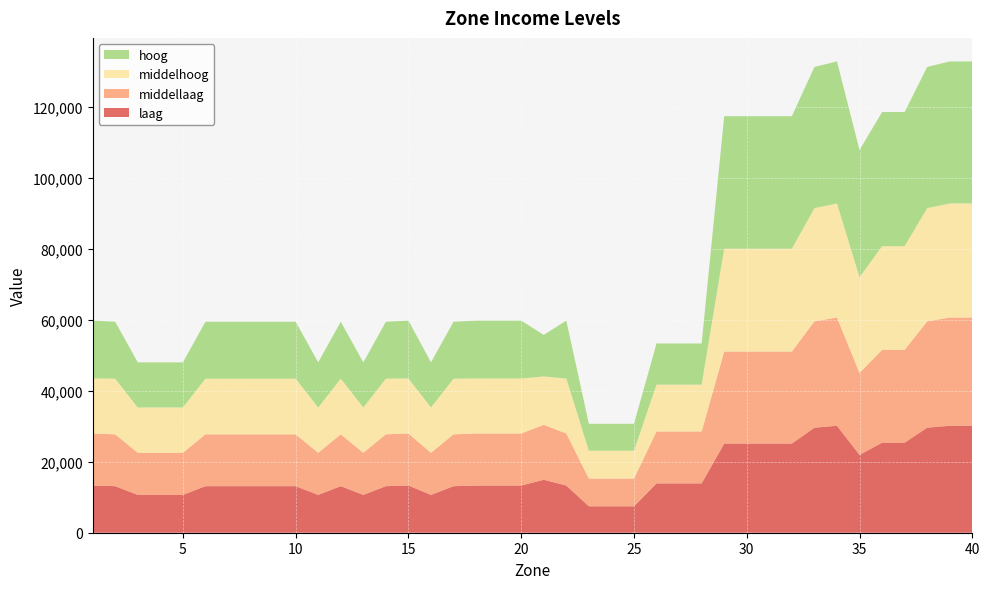

Reading left to right, transcribe all the data shown in this chart.

laag: 13294	13115	10663	10663	10663	13115	13115	13115	13115	13115	10663	13115	10663	13115	13294	10663	13115	13294	13294	13294	14923	13294	7444	7444	7444	13898	13898	13898	25117	25117	25117	25117	29597	30146	21926	25377	25377	29597	30146	30146
middellaag: 14672	14615	11855	11855	11855	14615	14615	14615	14615	14615	11855	14615	11855	14615	14672	11855	14615	14672	14672	14672	15472	14672	7820	7820	7820	14633	14633	14633	25930	25930	25930	25930	29963	30500	23098	26163	26163	29963	30500	30500
middelhoog: 15502	15677	12779	12779	12779	15677	15677	15677	15677	15677	12779	15677	12779	15677	15502	12779	15677	15502	15502	15502	13634	15502	7838	7838	7838	13202	13202	13202	28987	28987	28987	28987	31902	32146	26965	29220	29220	31902	32146	32146
hoog: 16311	16045	12706	12706	12706	16045	16045	16045	16045	16045	12706	16045	12706	16045	16311	12706	16045	16311	16311	16311	11712	16311	7595	7595	7595	11603	11603	11603	37342	37342	37342	37342	39798	40012	35853	37785	37785	39798	40012	40012